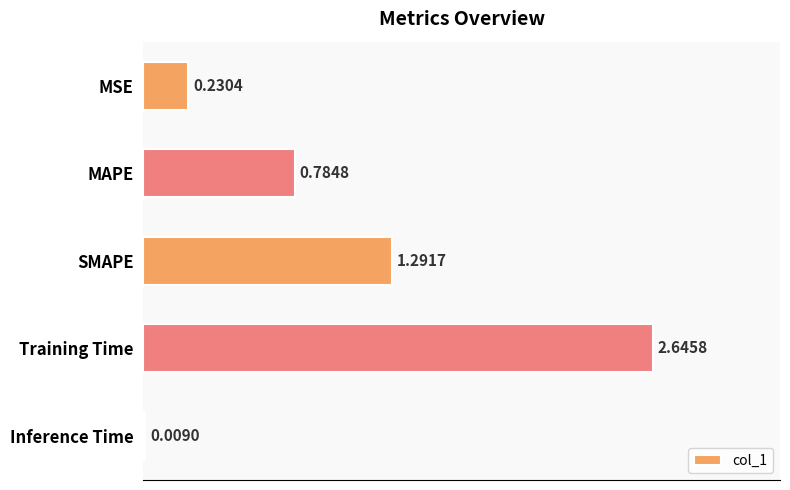

What is the sum of all values?

5.0